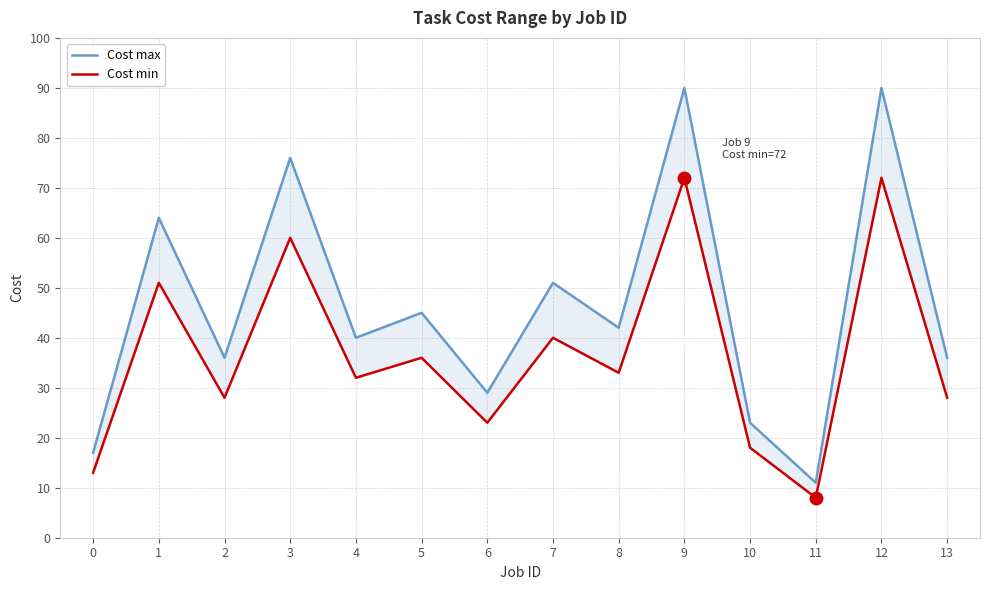

What is the total value across all series at 2?

64